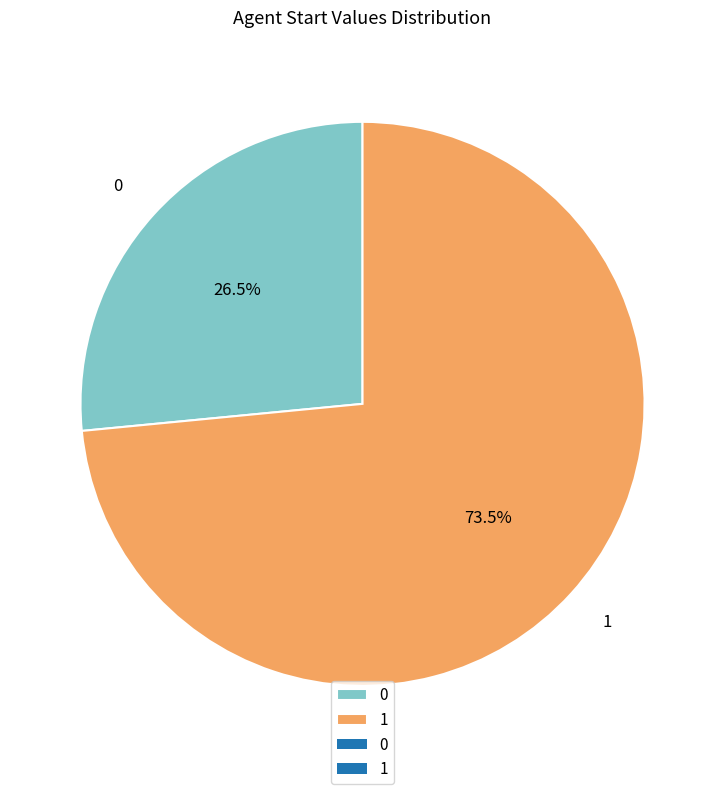

Approximately how many times larger is the value at 0 compared to 1?

0.4